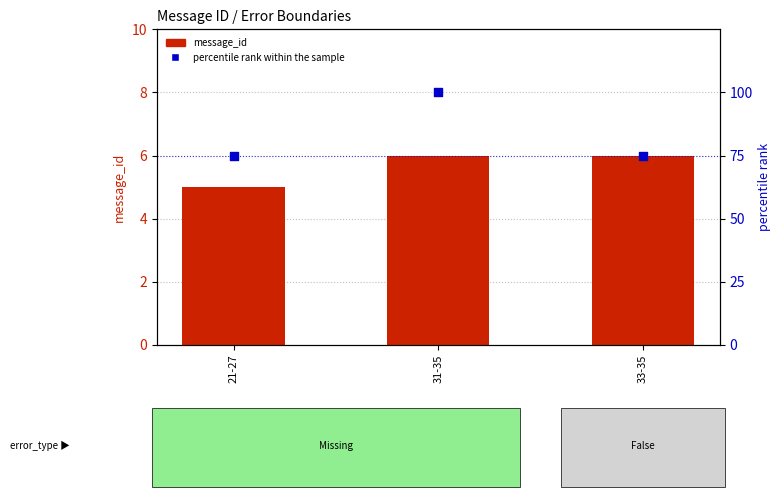

Is the value of message_id at 33-35 greater than the value of percentile rank within the sample at 21-27?

No